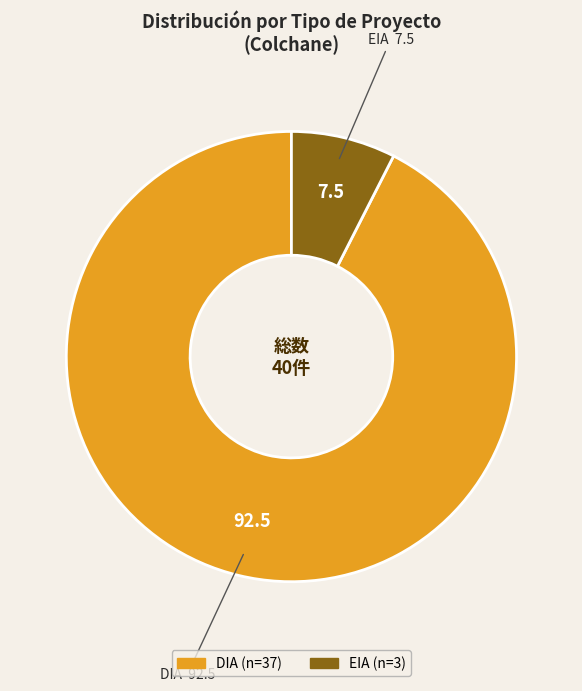

Is it true that EIA is 8% of the pie?

True